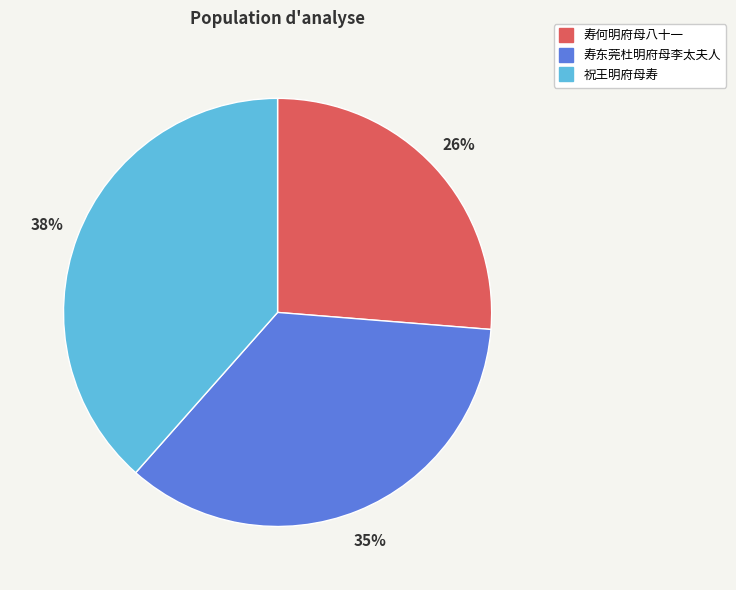

Do 寿东莞杜明府母李太夫人 and 寿何明府母八十一 together represent more than half of the pie?

Yes